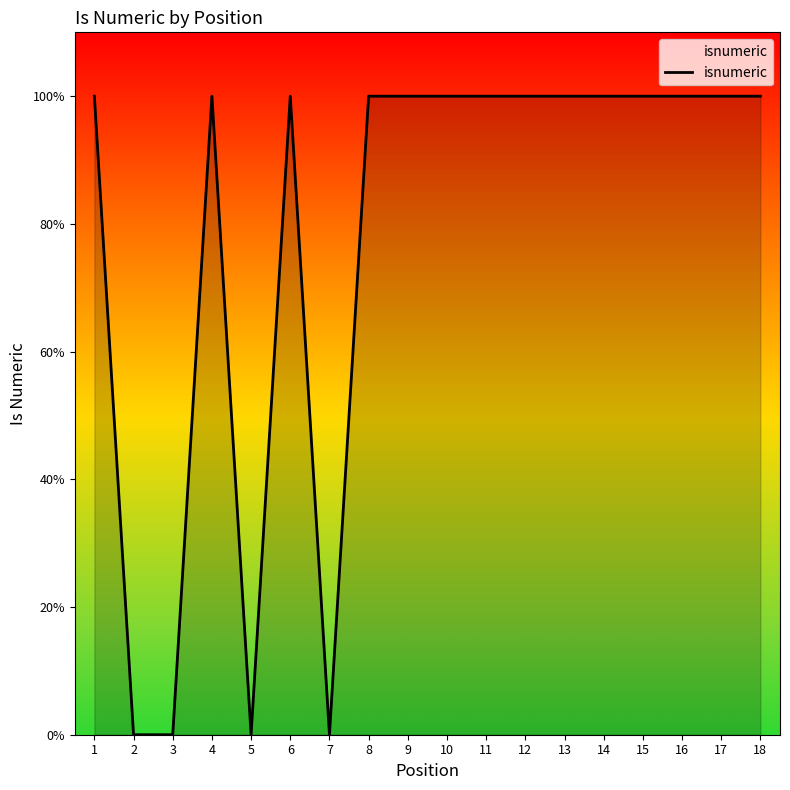

The chart shows a value of 0 at 5. True or false?

True